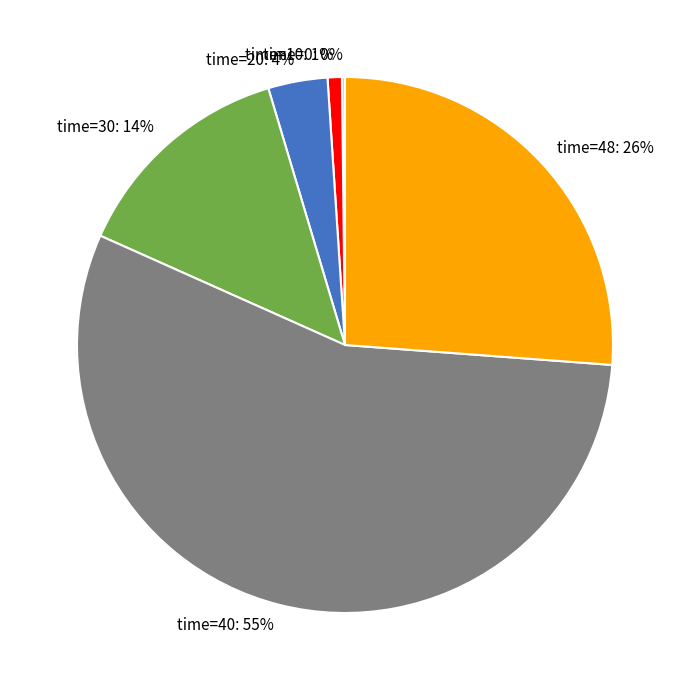

Between time=48: 26% and time=40: 55%, which is larger?

time=40: 55%